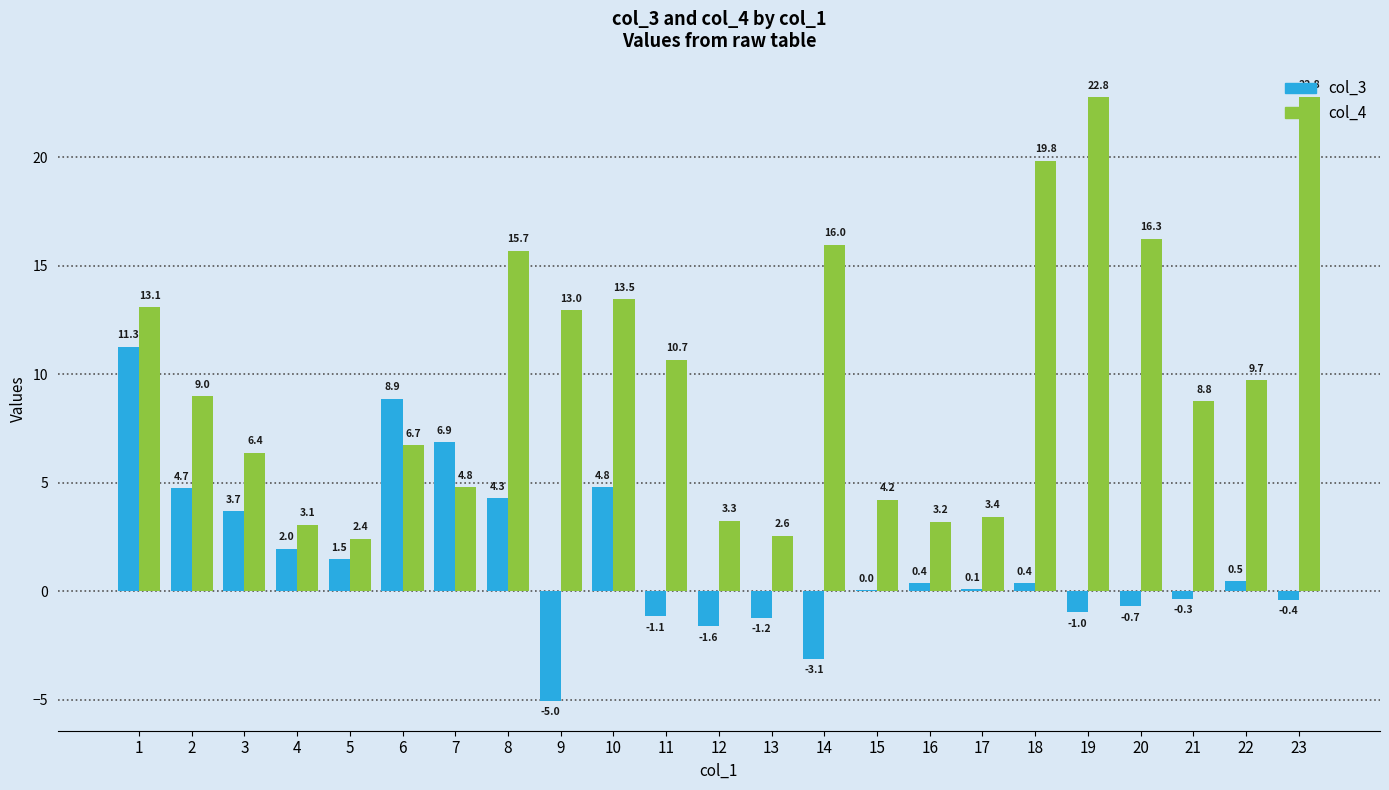

Is the value of col_4 at 20 greater than the value of col_3 at 10?

Yes